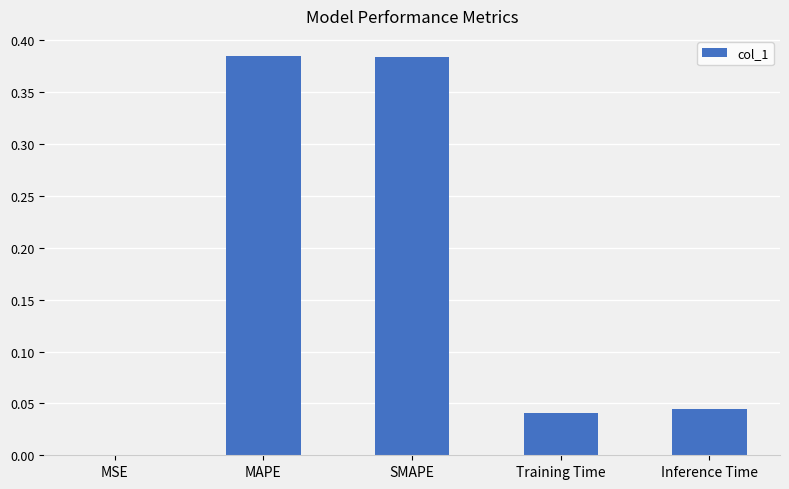

What is the sum of all values?

0.9